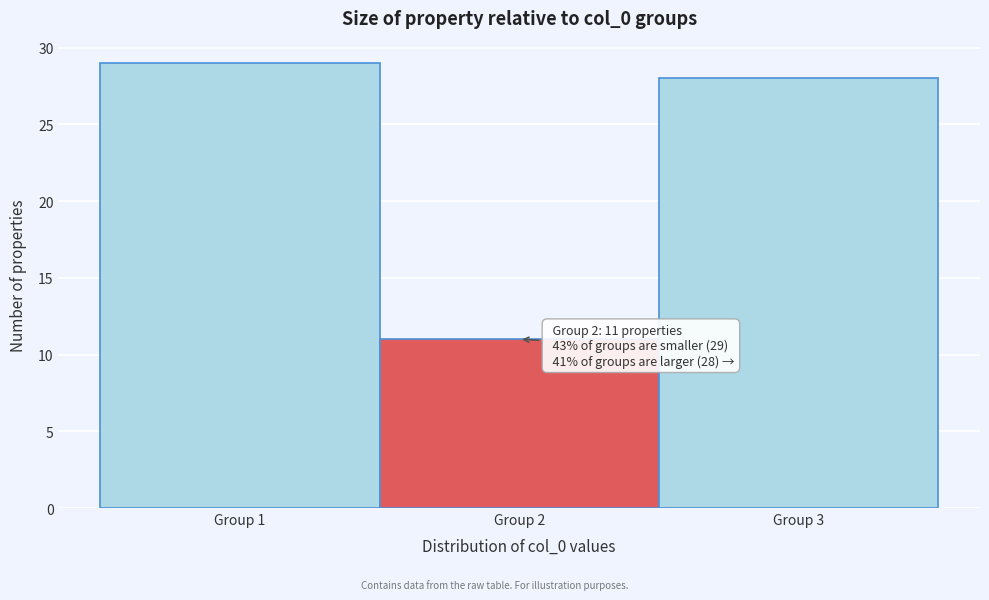

Over which range of the x-axis is the bar tallest?

0.5 to 1.5